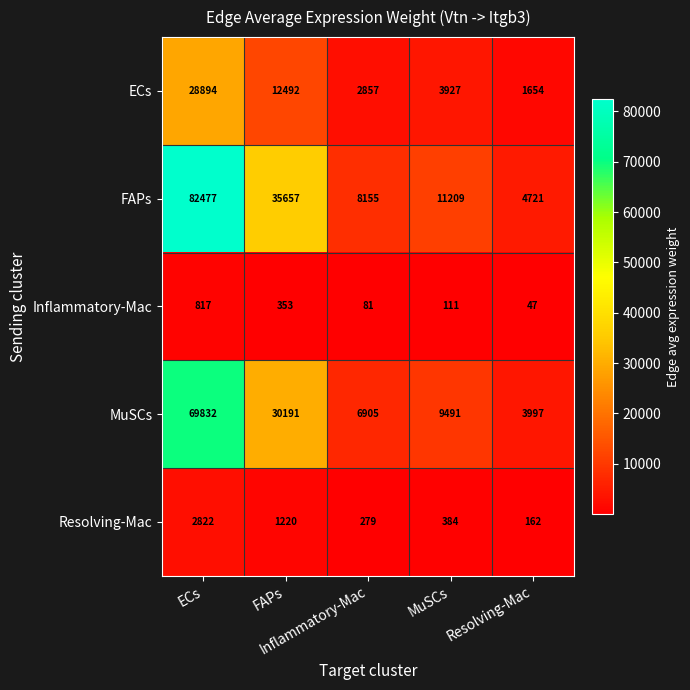

What is the greatest value displayed?

82477